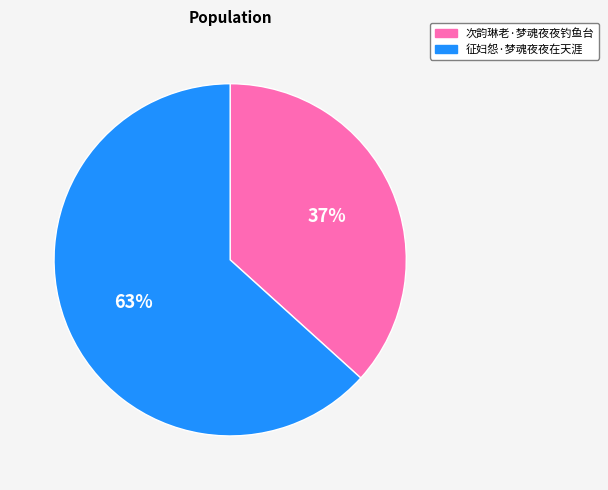

Is it true that 征妇怨·梦魂夜夜在天涯 is 63% of the pie?

True